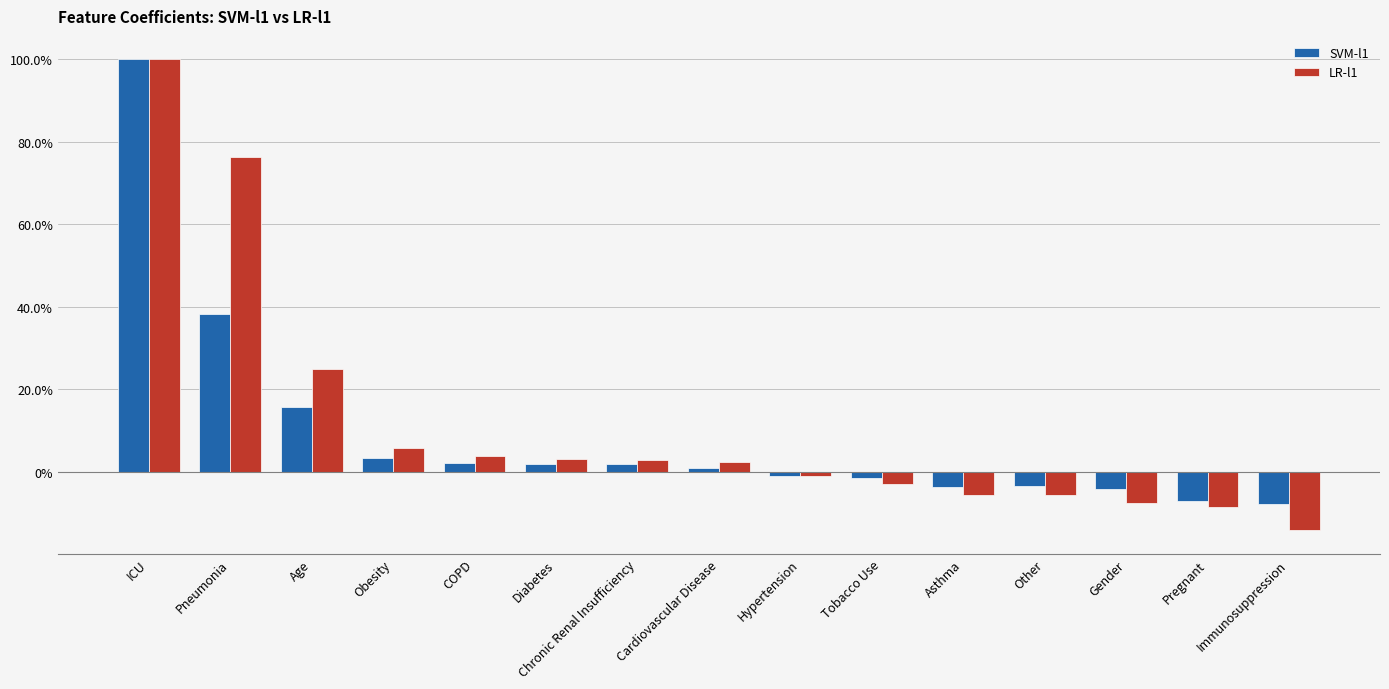

What is the label of the 4th bar from the left?

Obesity